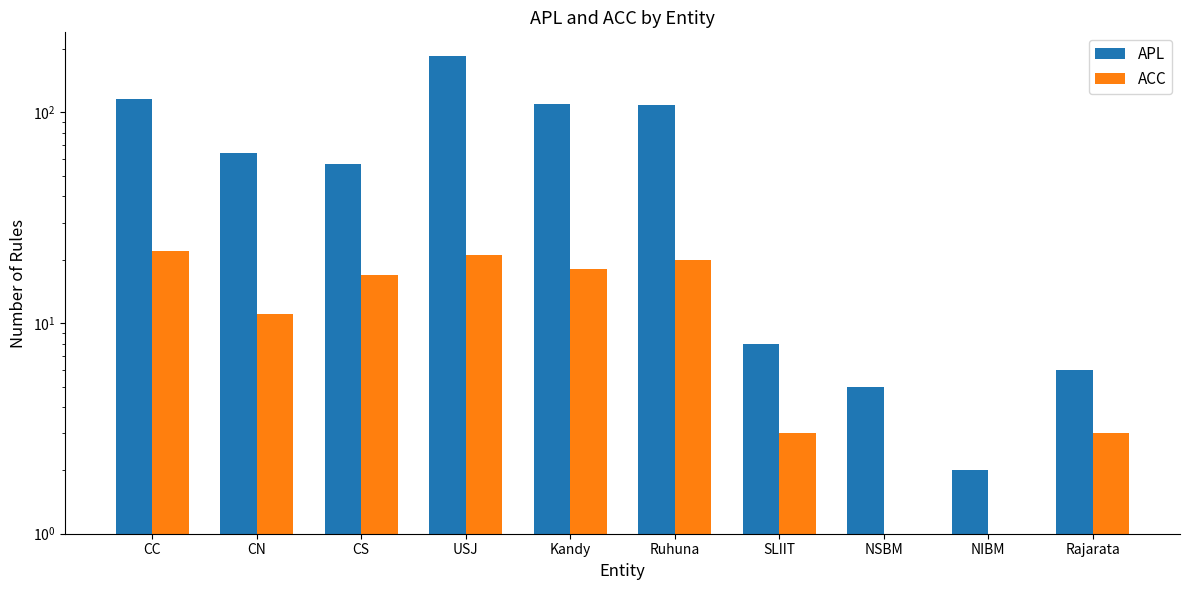

What is the label of the 3rd bar from the right?

NSBM